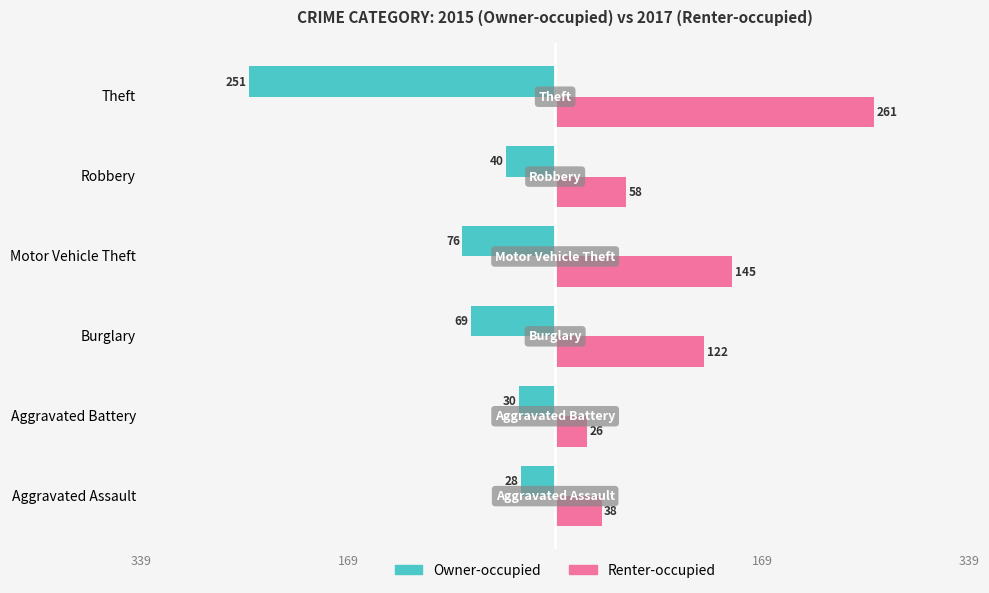

What is the maximum value for Renter-occupied?

261